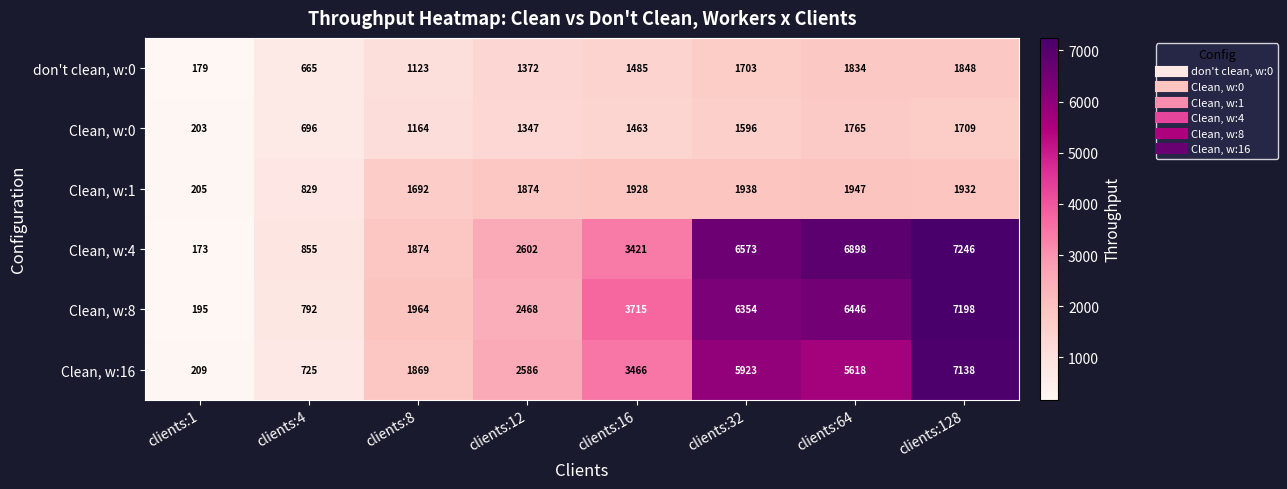

At which category does the chart reach its minimum across all series?

clients:1